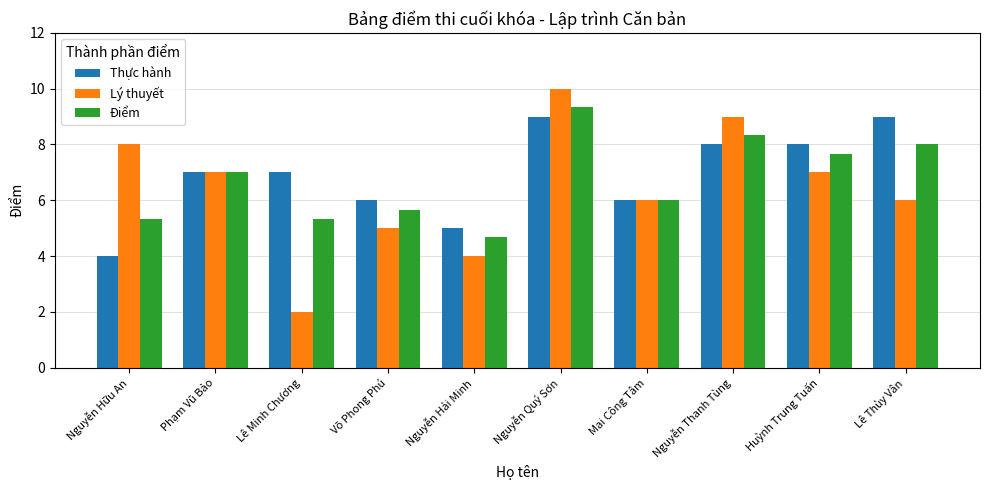

Is it true that Thực hành equals 6.8 at Nguyễn Hữu An?

False